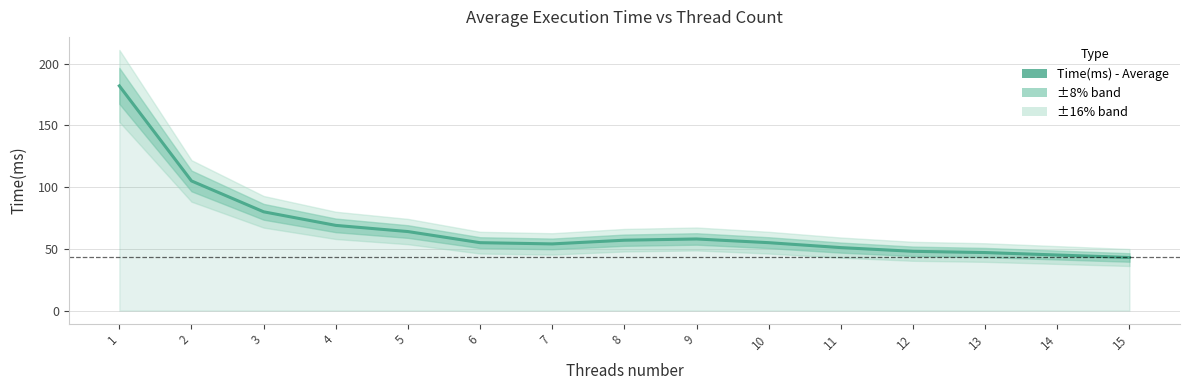

How many lines are shown in the chart?

1